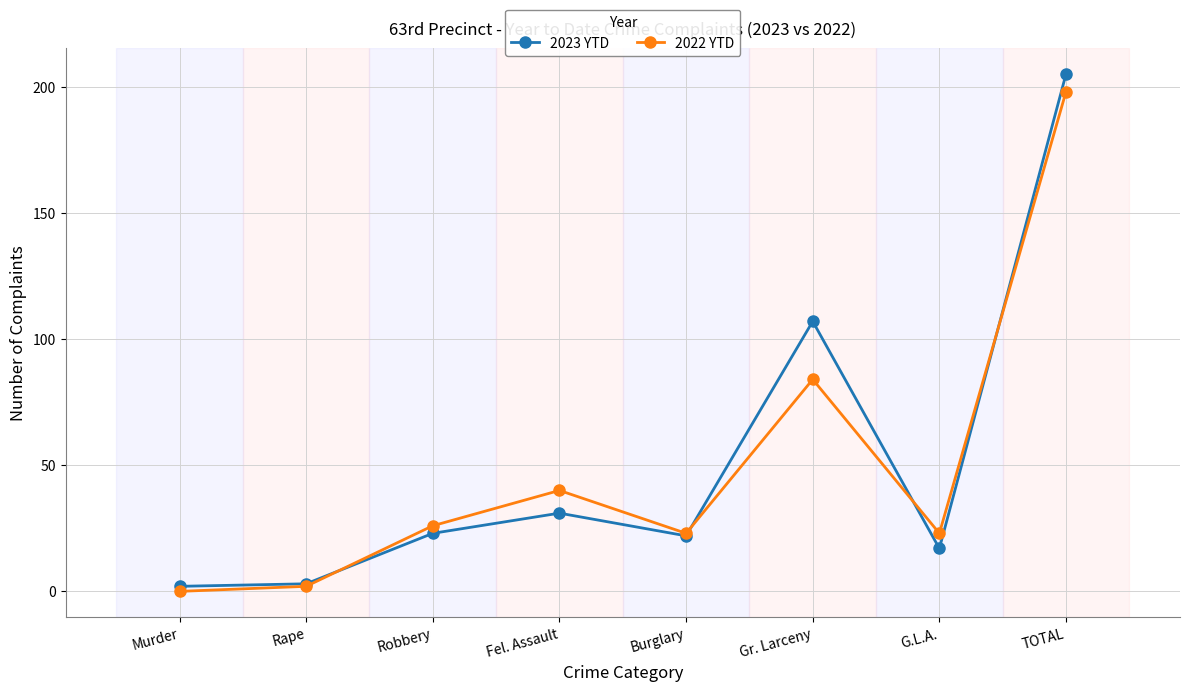

Which category has the lowest value across all series?

Murder